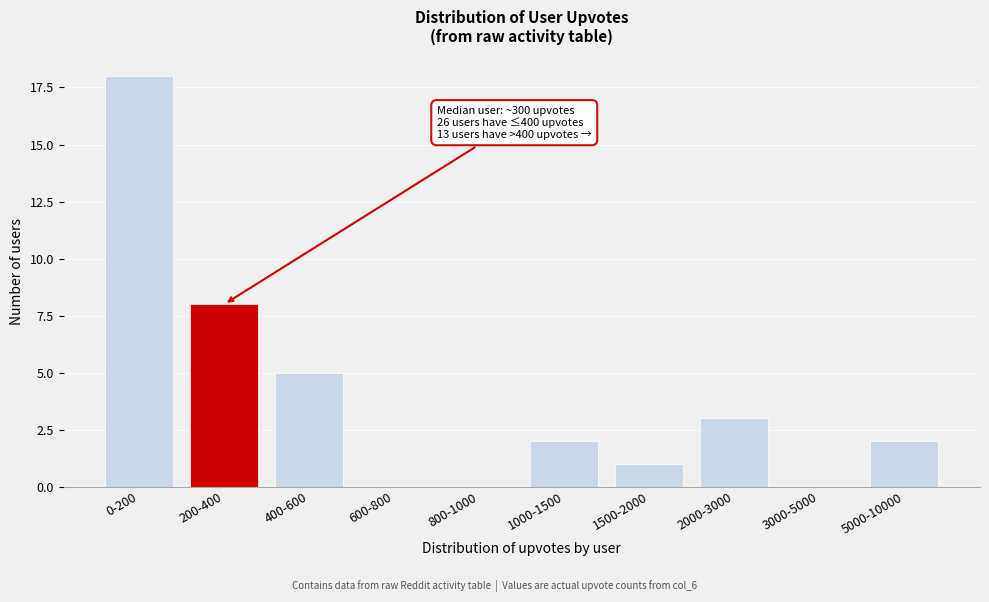

The value at 200-400 is 11. True or false?

False